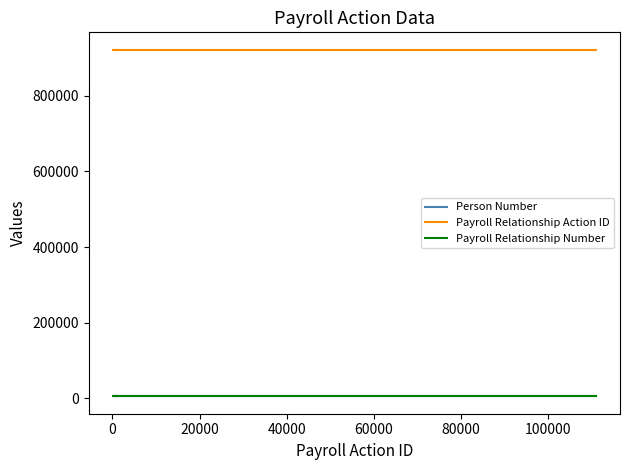

What is the difference between the Person Number values at 20000 and 0?

2